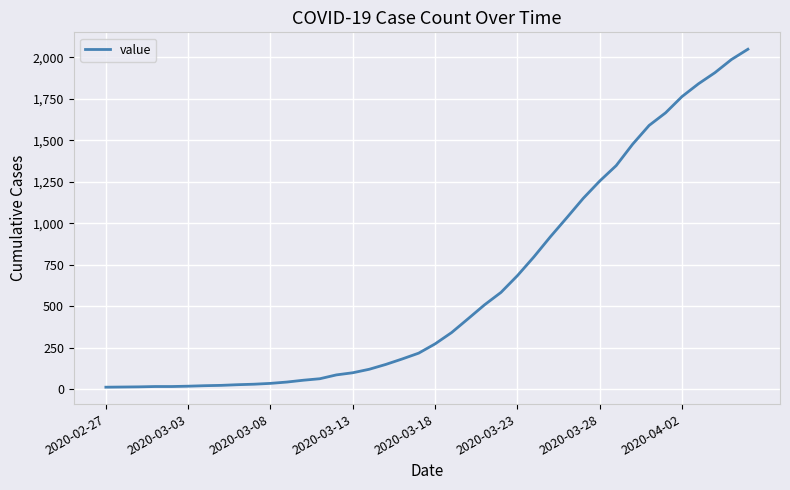

What is the difference between the maximum and minimum values?

2036